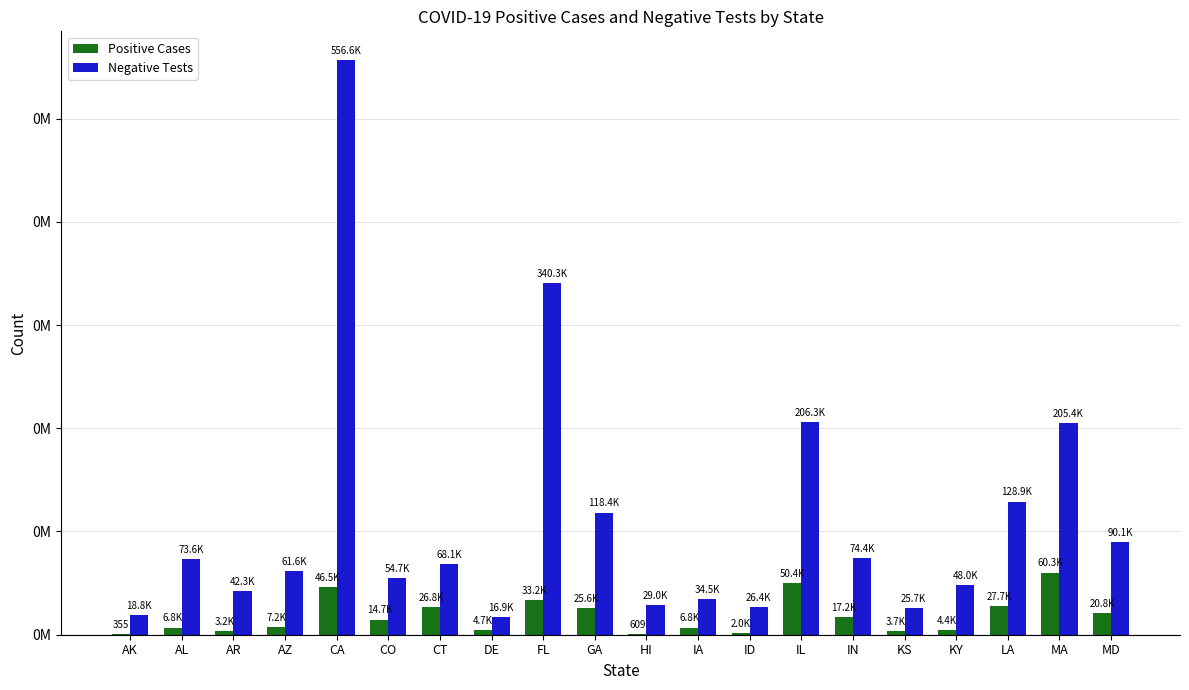

What is the difference between the second highest and minimum values in the Negative Tests series?

323412